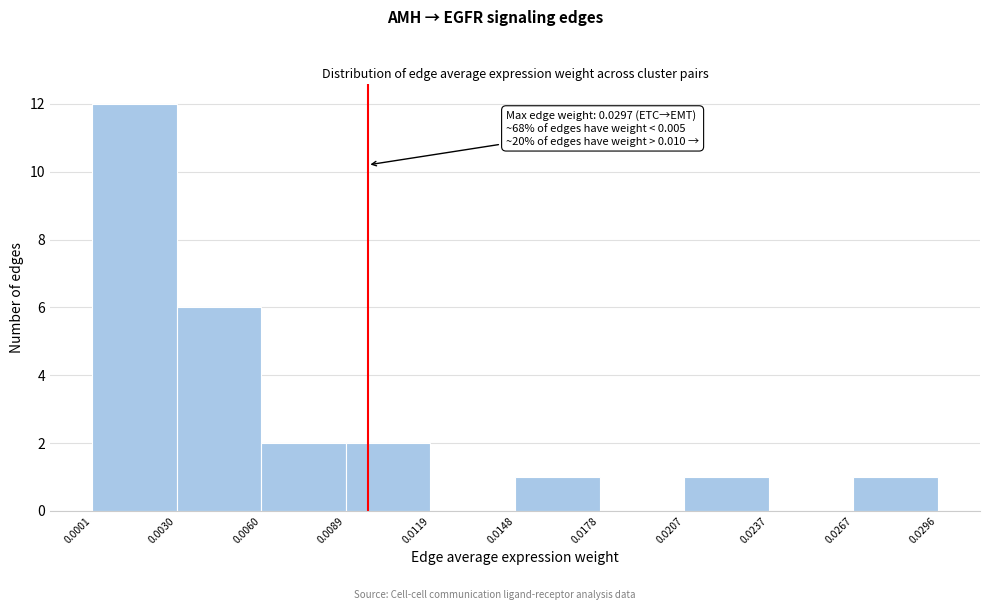

Over which range of the x-axis is the bar tallest?

0.0001 to 0.0030